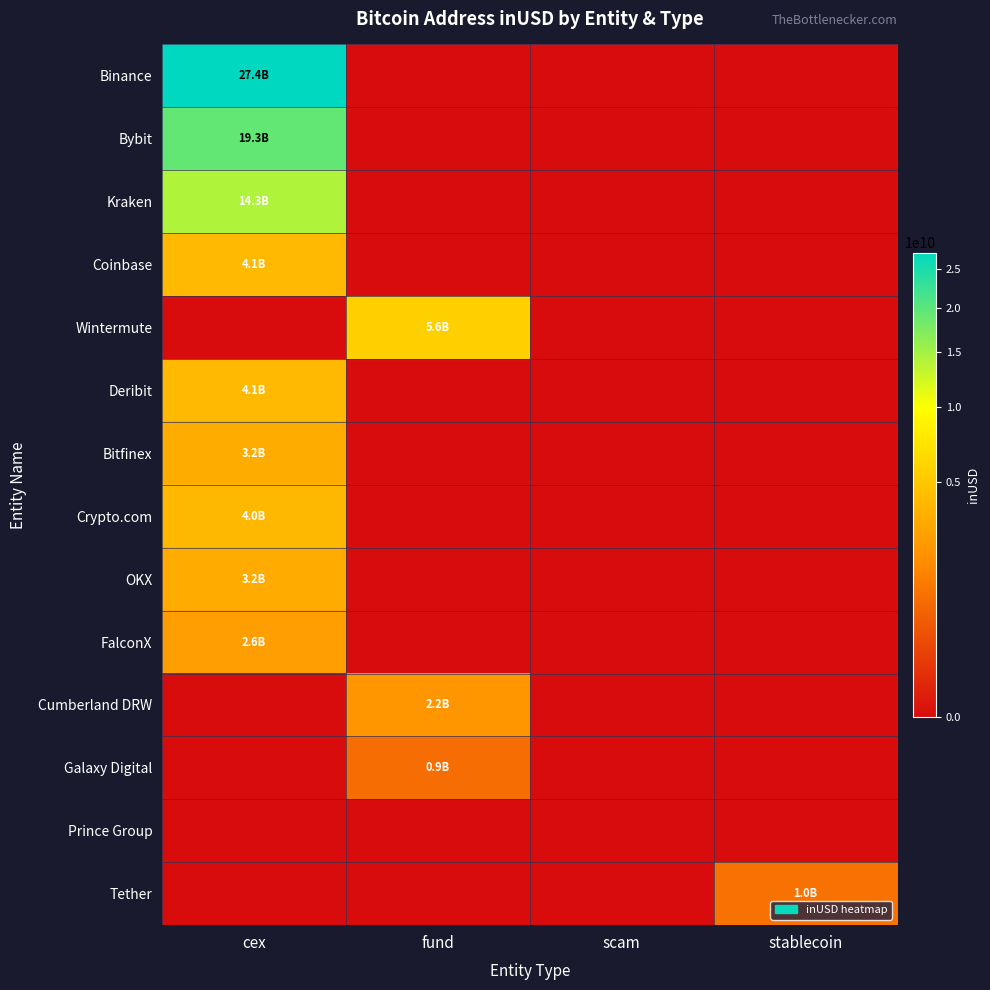

Which series changed the most between fund and scam?

Wintermute